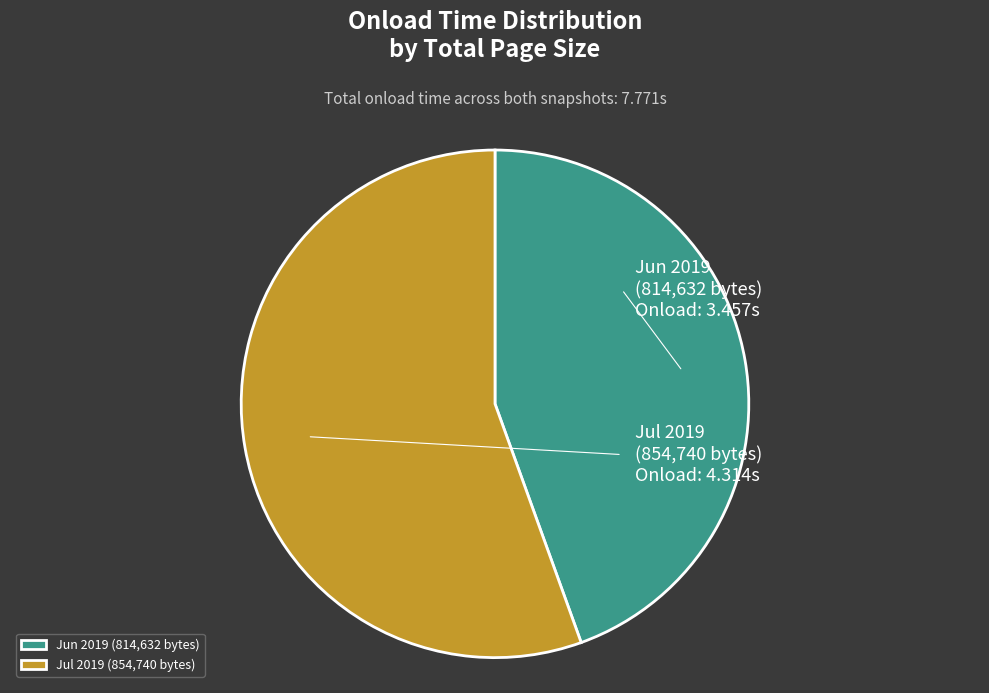

Is there a majority slice in this chart?

Yes